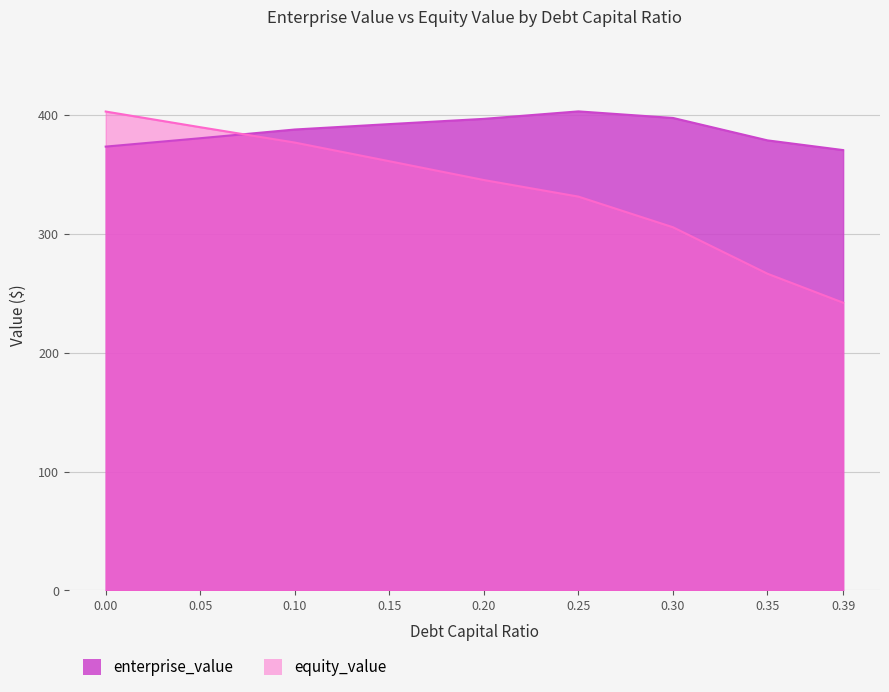

List the series in order of their peak value, highest first.

enterprise_value, equity_value